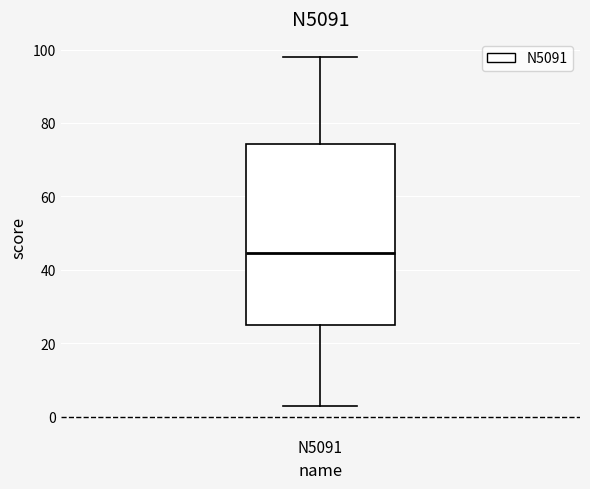

Transcribe this box plot: give where the median line is, the range the box spans, and where the two whiskers end, as read against the y-axis. The values are not printed on the chart, so give them approximately, as read against the axis.

median 44, box 26 to 74, whiskers 4 to 98